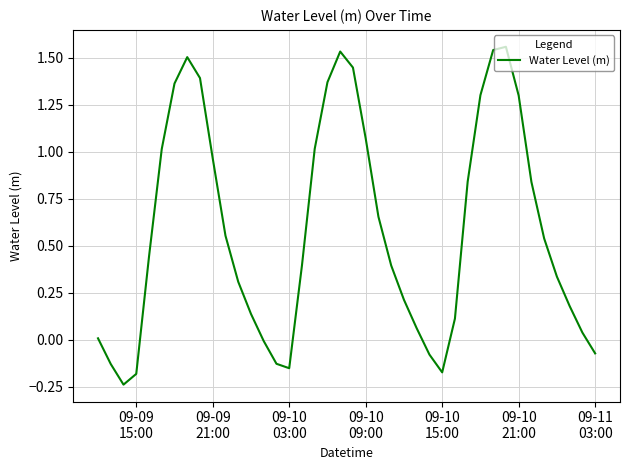

What is the difference between the maximum and minimum values?

1.8